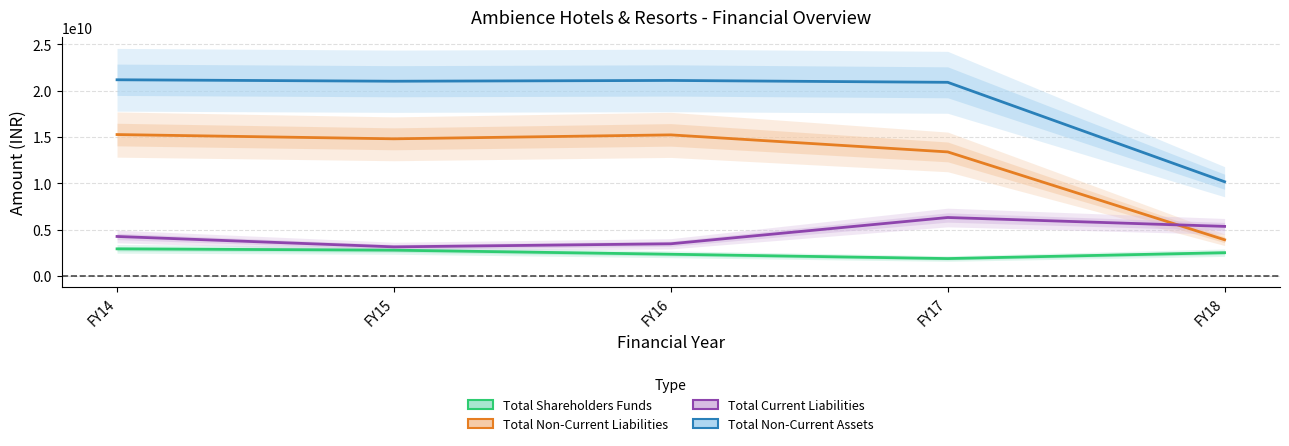

At which label does Total Shareholders Funds reach its minimum?

FY17